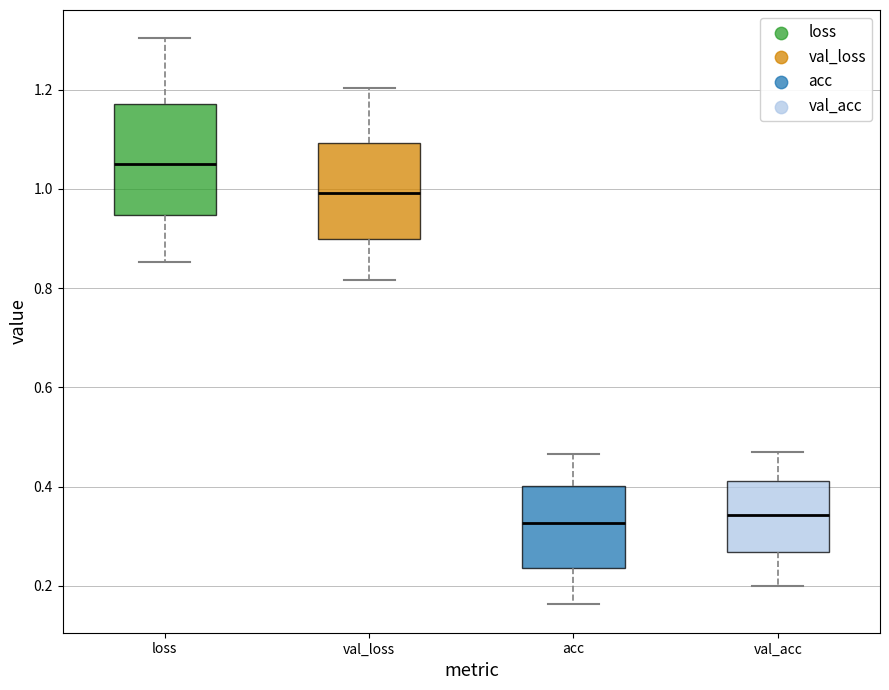

Reading left to right, transcribe this box plot: for each box, give where its median line is, the range the box spans, and where its two whiskers end, as read against the y-axis. The values are not printed on the chart, so give them approximately, as read against the axis.

loss: median 1.04, box 0.94 to 1.18, whiskers 0.86 to 1.30
val_loss: median 1.00, box 0.90 to 1.10, whiskers 0.82 to 1.20
acc: median 0.32, box 0.24 to 0.40, whiskers 0.16 to 0.46
val_acc: median 0.34, box 0.26 to 0.42, whiskers 0.20 to 0.48